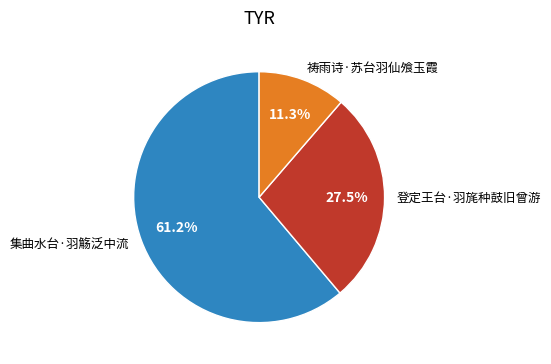

What is the ratio of the value at 祷雨诗·苏台羽仙飧玉霞 to the value at 登定王台·羽旄种鼓旧曾游?

0.4